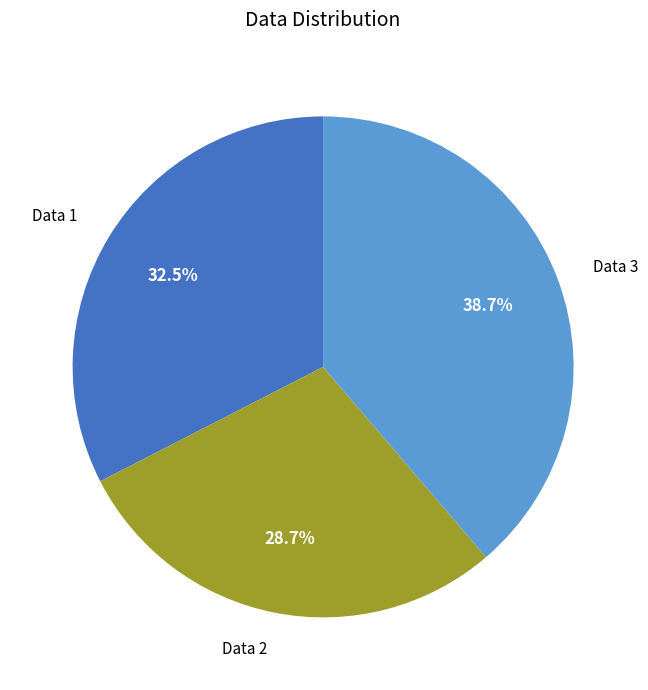

Is there any slice that represents more than half of the pie?

No